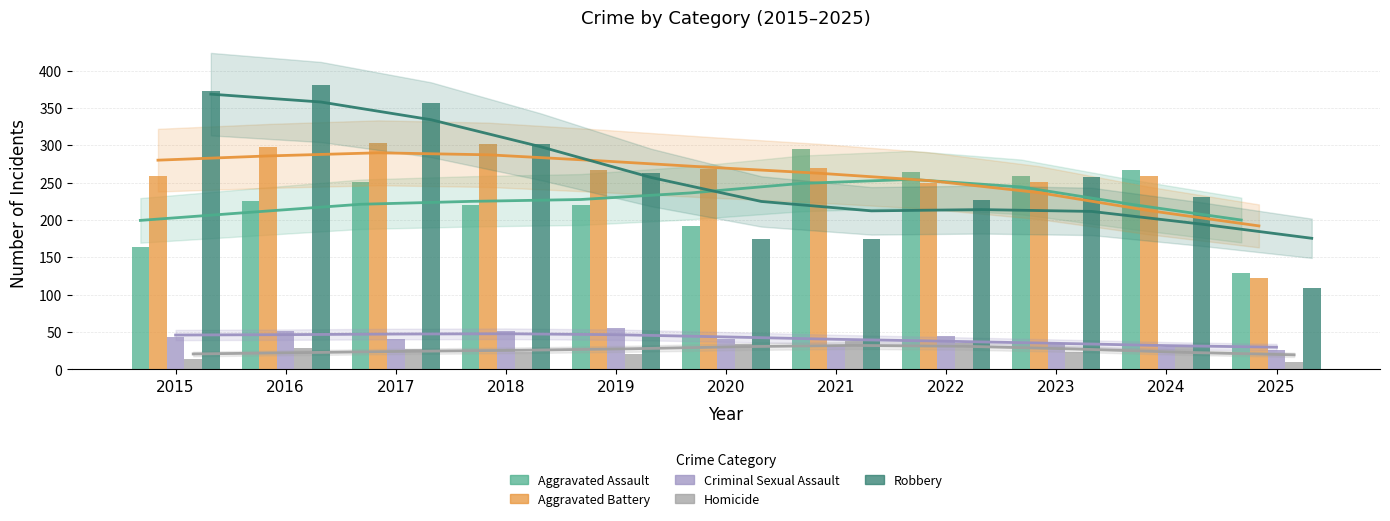

Rank the series at 2023 from lowest to highest value.

Homicide, Criminal Sexual Assault, Aggravated Battery, Robbery, Aggravated Assault